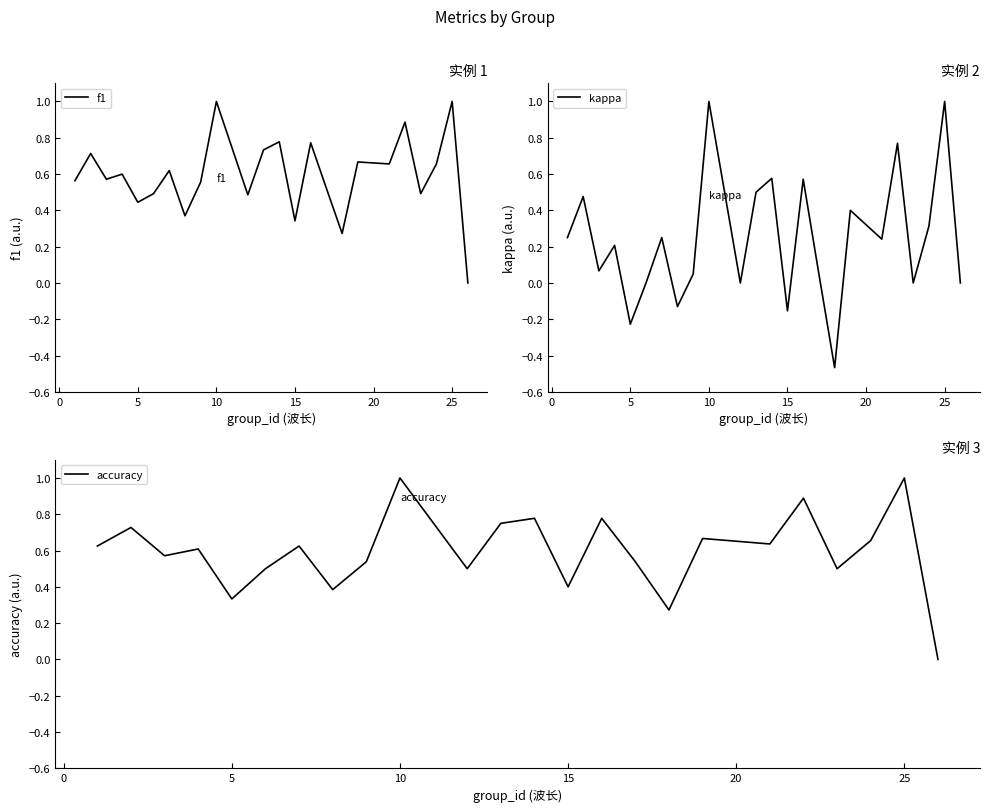

Count the number of categories in the chart.

24